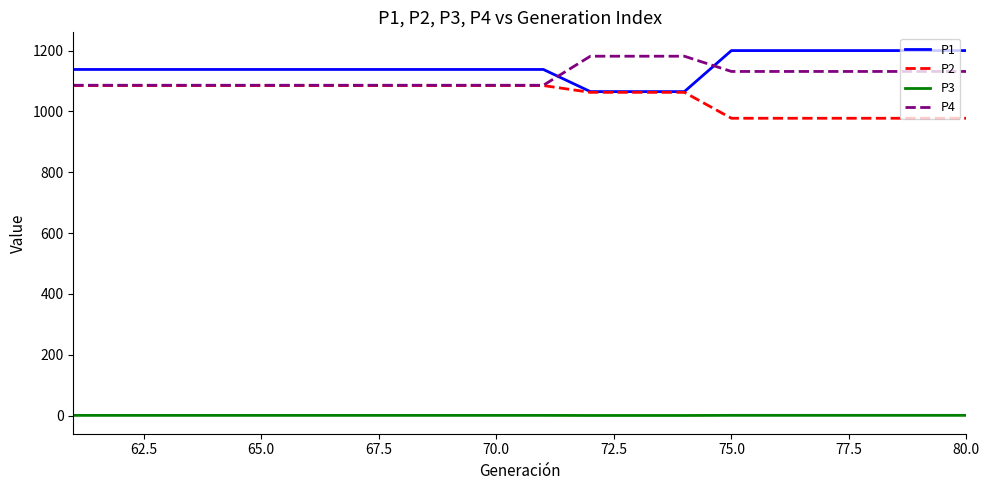

What is the highest value of the P2 series?

1085.1